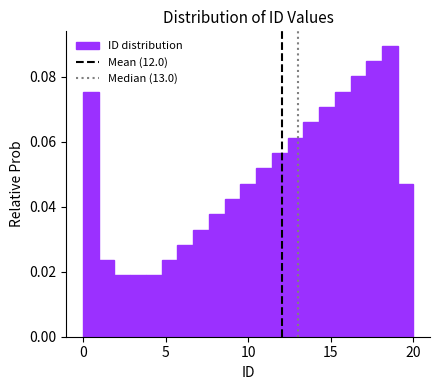

Read against the x-axis, roughly where is the centre of the tallest bar?

18.5